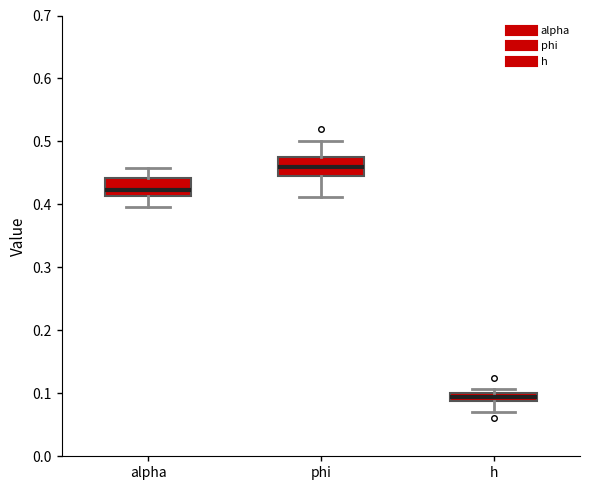

Where does the upper whisker of the box for alpha end on the y-axis? The values are not printed on the chart, so give them approximately, as read against the axis.

0.46